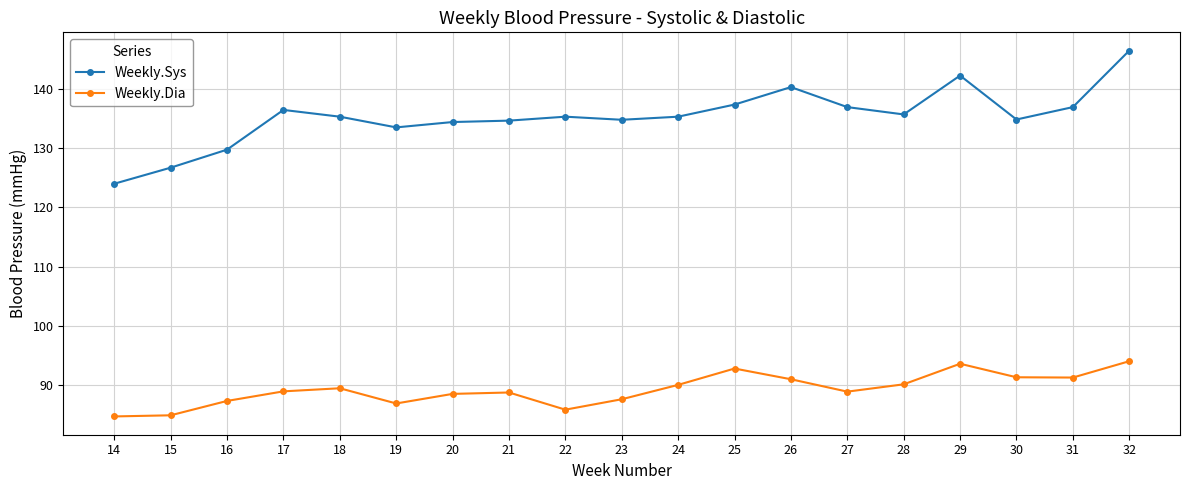

Read the Weekly.Dia value at 22.

85.8